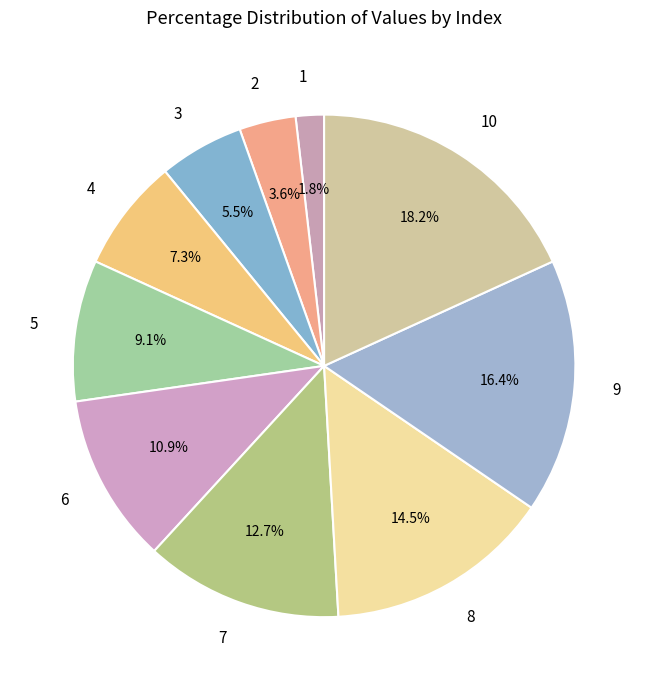

Is there any slice that represents more than half of the pie?

No